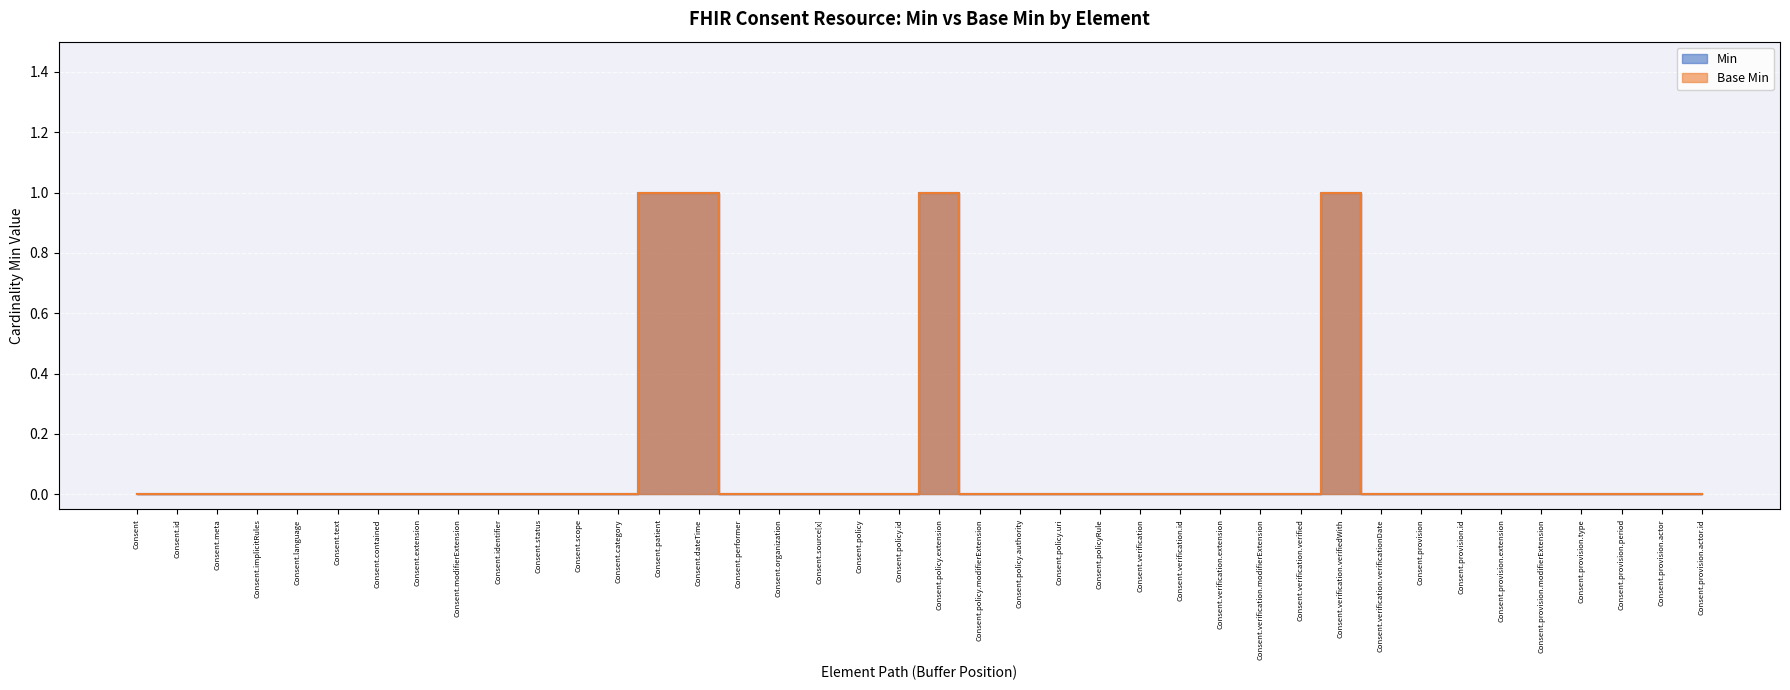

At which category does Min reach its first local peak?

Consent.policy.extension